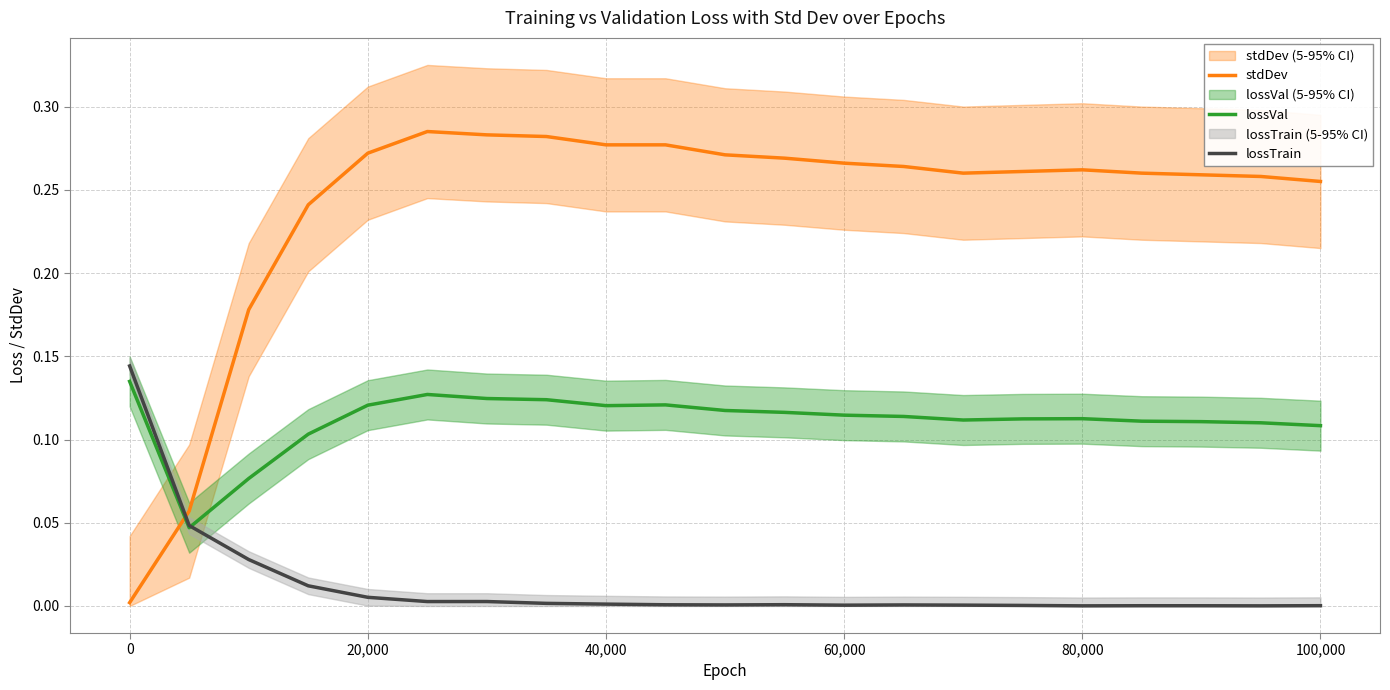

Is it true that lossVal equals 0.2 at 20,000?

False